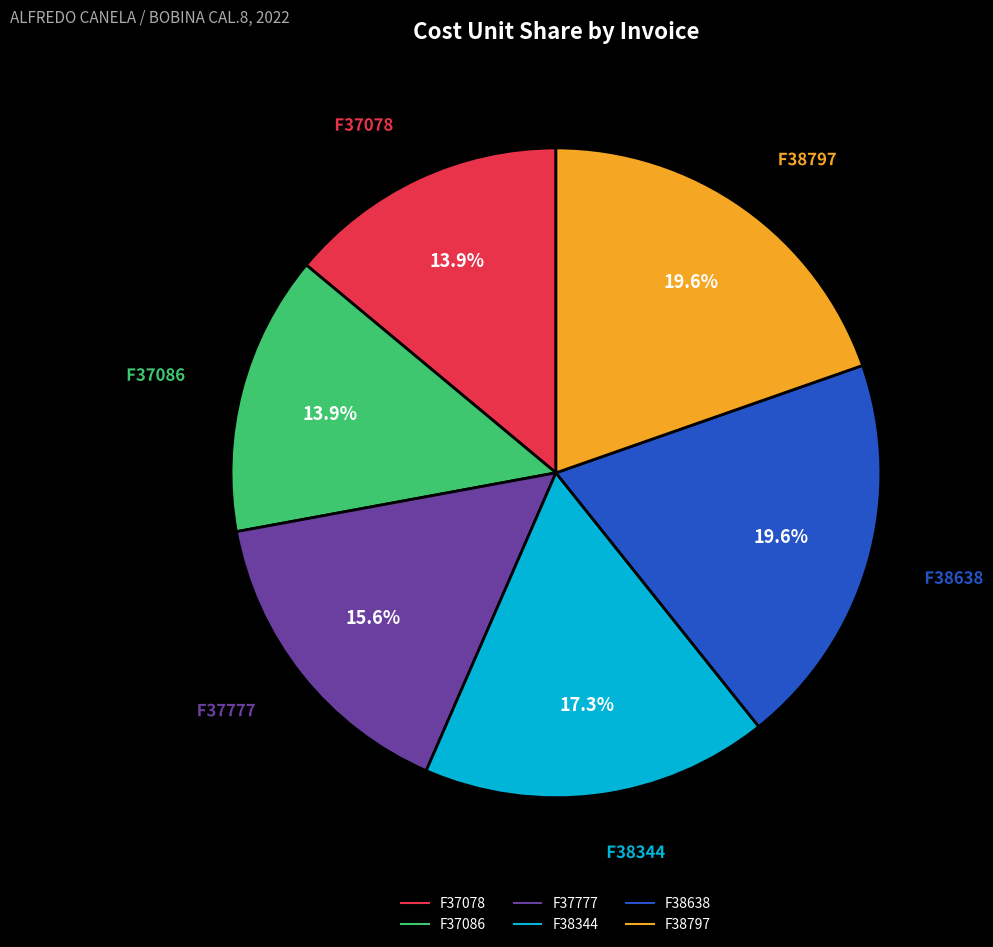

Does F38638 represent more than half of the total?

No